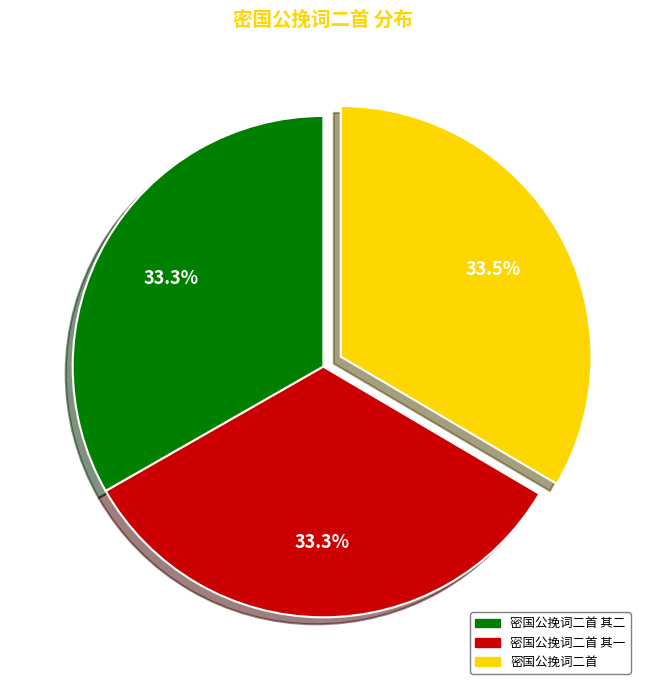

Is it true that 密国公挽词二首 其一 is 26% of the pie?

False